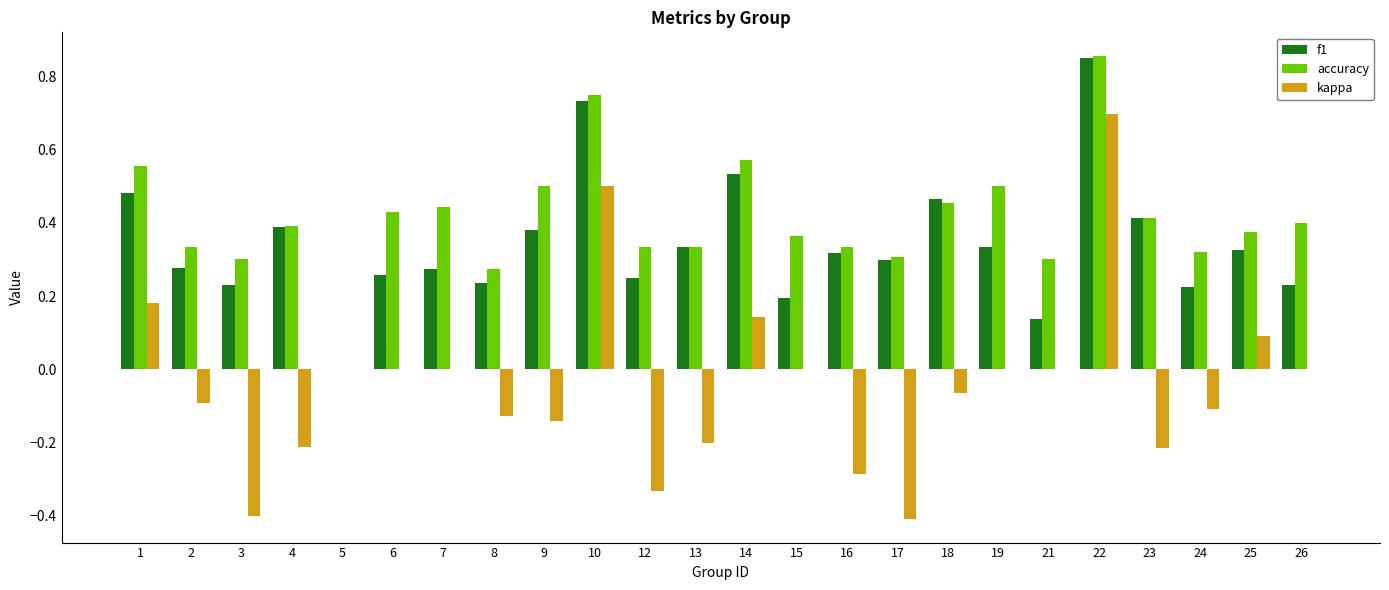

How many groups of bars are there?

24